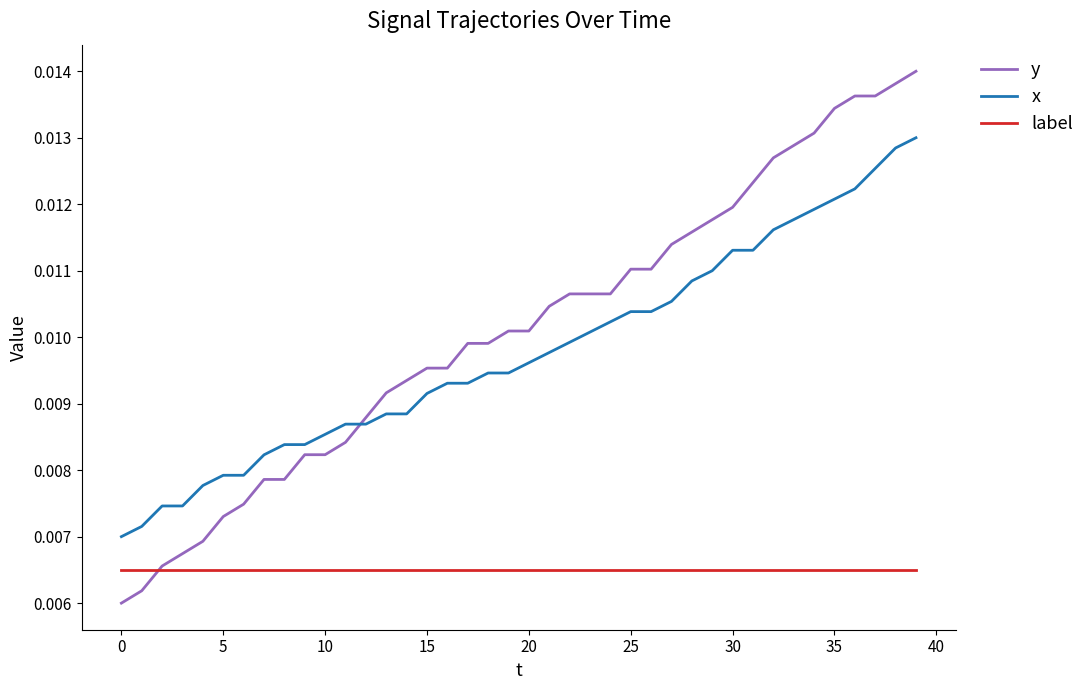

Which series has the widest spread of values?

y